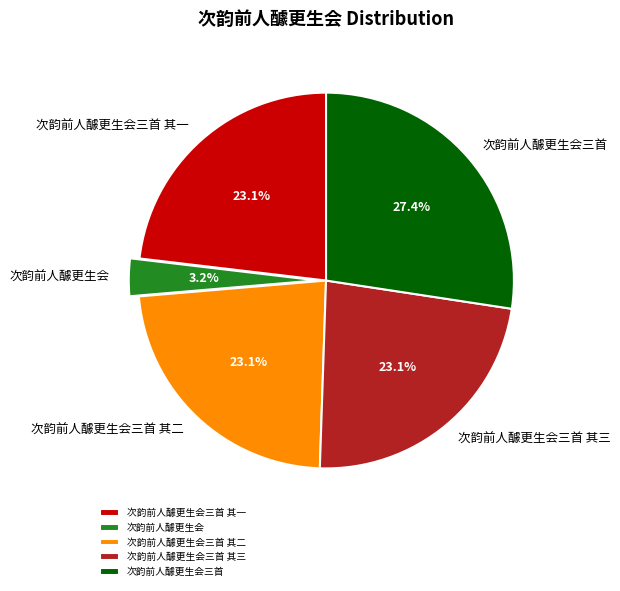

The 次韵前人醵更生会三首 slice represents 27% of the pie. True or false?

True